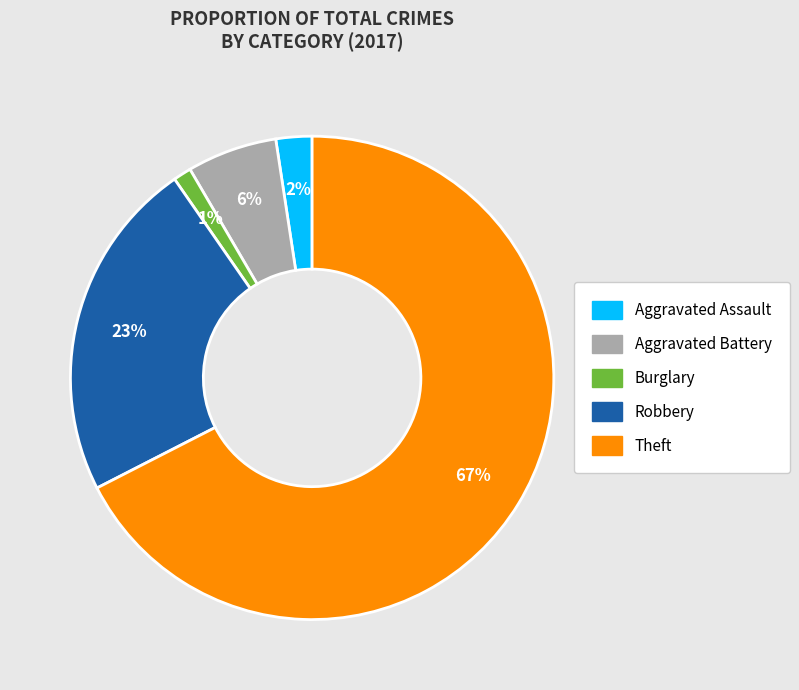

What percentage is the Aggravated Assault slice, to the nearest percent?

2%